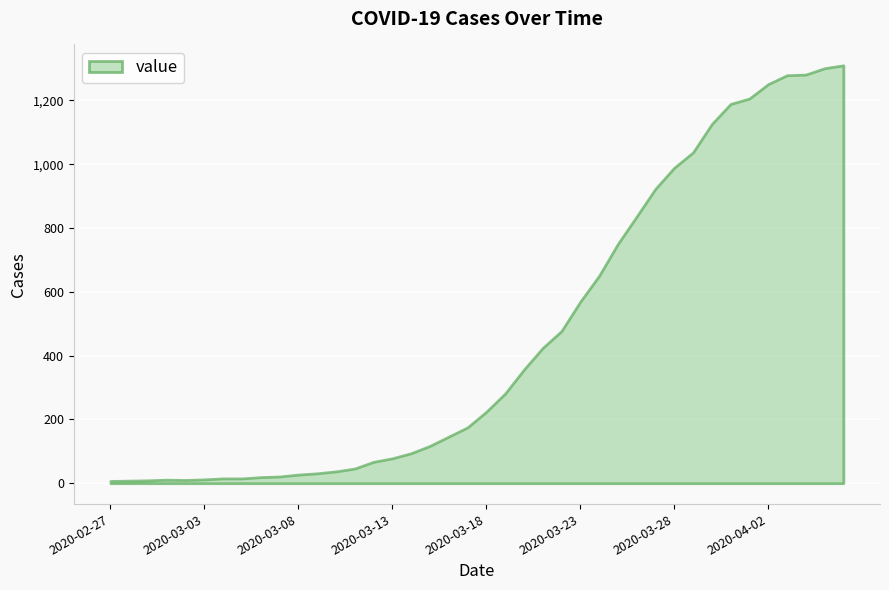

Read the value at 2020-03-23, to the nearest 50.

550